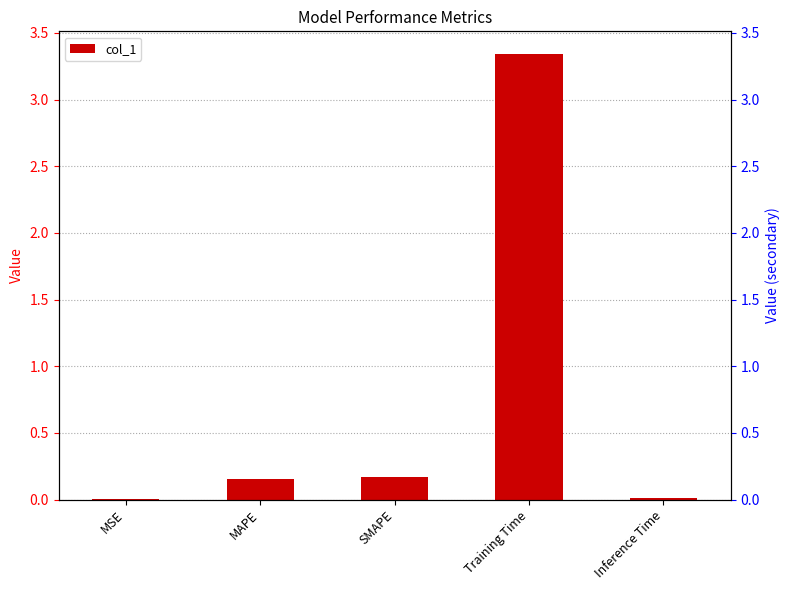

Reading left to right, list all the values displayed in this chart.

0.0	0.2	0.2	3.3	0.0